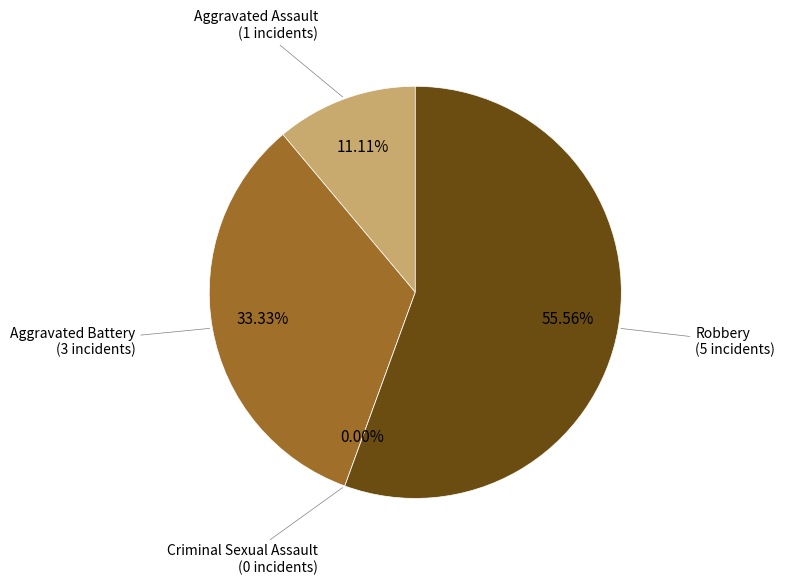

How many slices are in this pie chart?

4